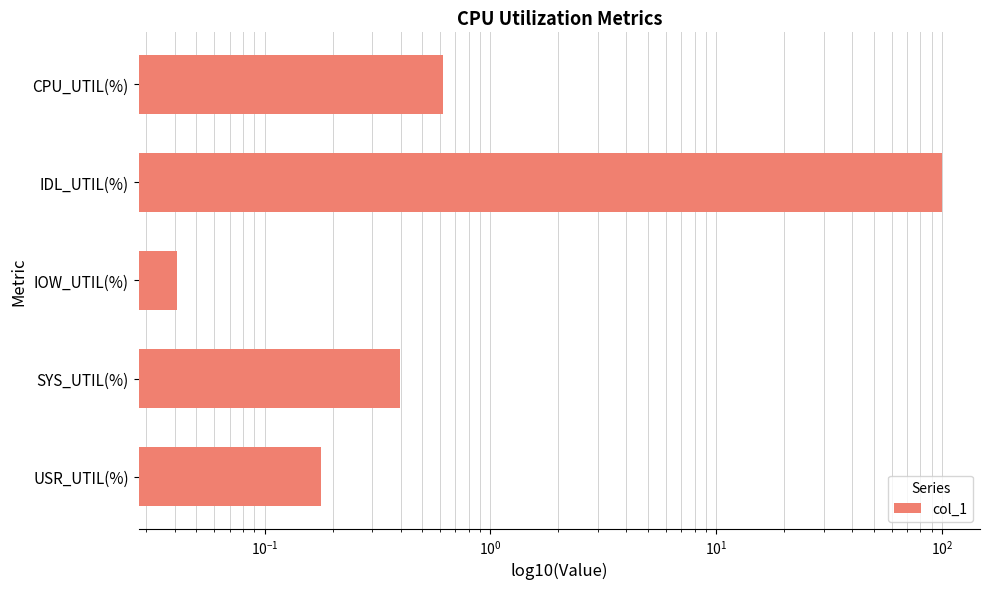

The chart shows a value of 0.0 at IOW_UTIL(%). True or false?

True